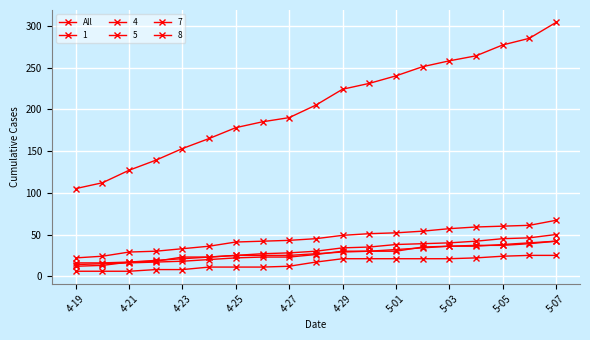

Count the number of data series in this chart.

6